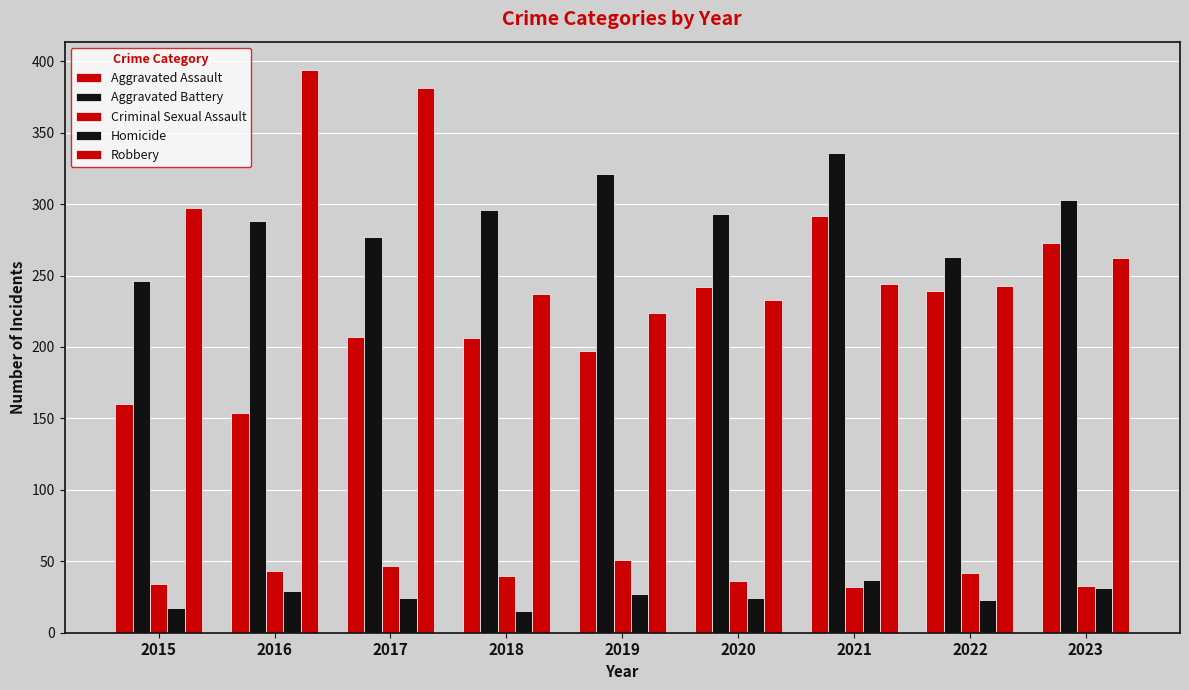

Rank the categories by Criminal Sexual Assault value from lowest to highest.

2021, 2023, 2015, 2020, 2018, 2022, 2016, 2017, 2019